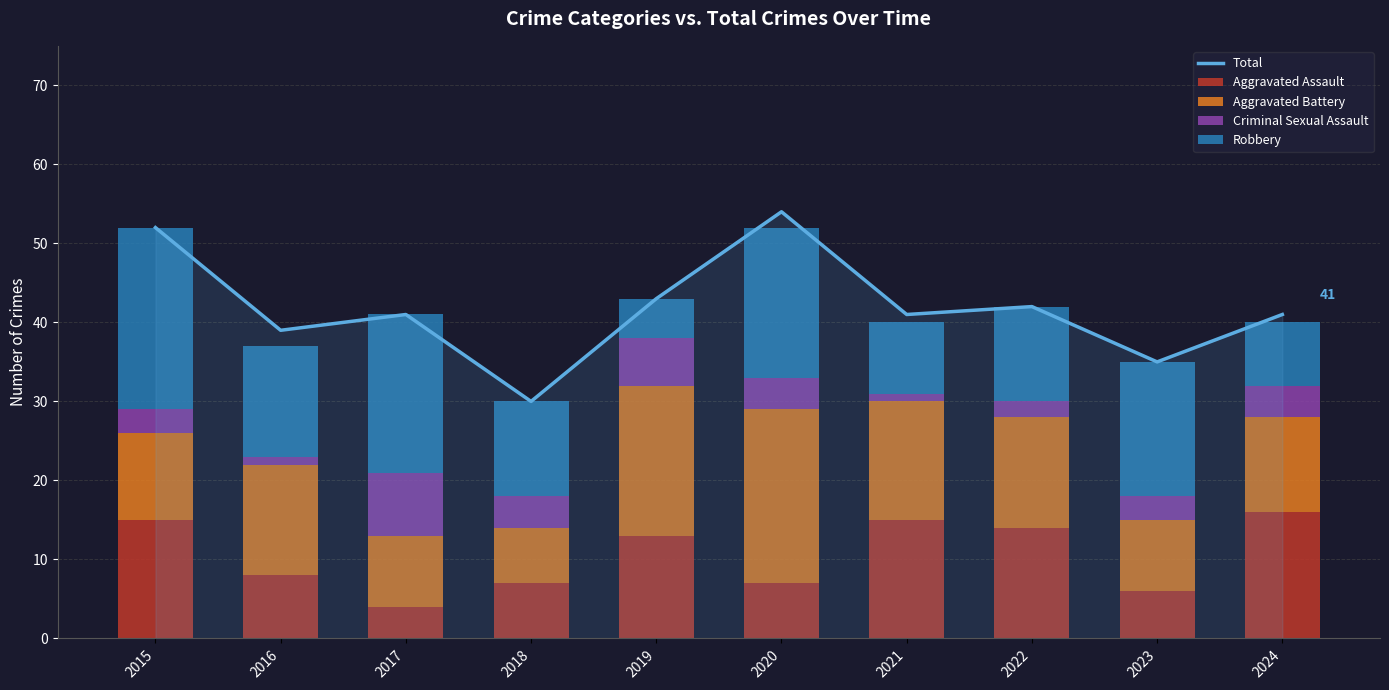

Read the Total value at 2021, to the nearest 10.

40